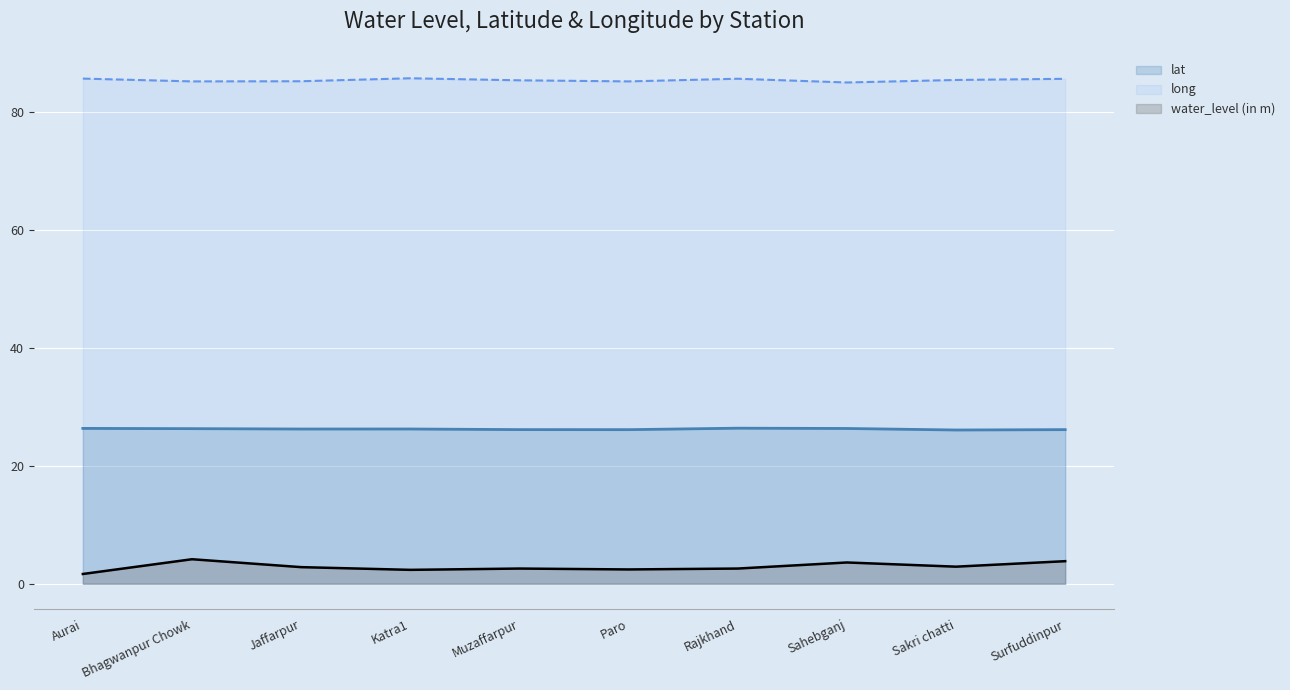

True or false: long has a value of 85.6 at Aurai.

True